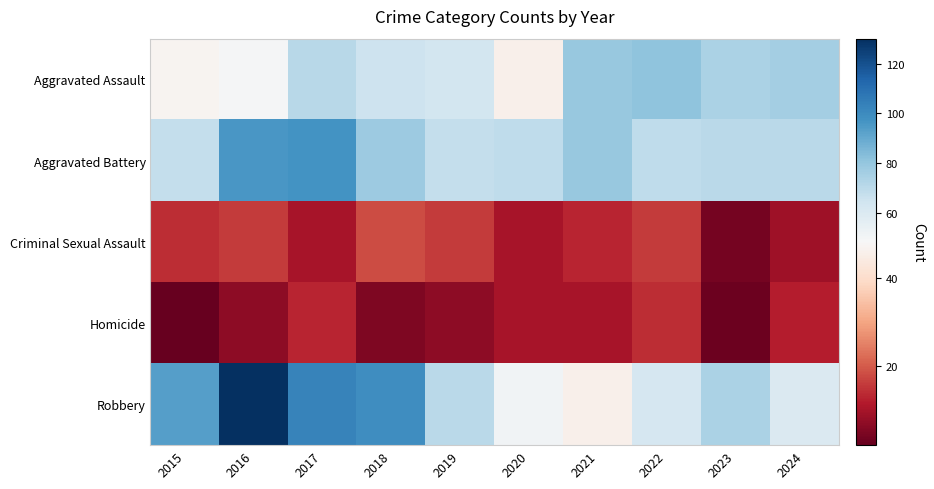

Reading left to right, what are all the values shown in this chart?

Aggravated Assault: 2015=47	2016=49	2017=71	2018=65	2019=63	2020=46	2021=79	2022=81	2023=74	2024=76
Aggravated Battery: 2015=68	2016=96	2017=97	2018=78	2019=68	2020=69	2021=79	2022=69	2023=70	2024=70
Criminal Sexual Assault: 2015=14	2016=16	2017=10	2018=18	2019=16	2020=10	2021=13	2022=16	2023=4	2024=9
Homicide: 2015=2	2016=7	2017=13	2018=5	2019=7	2020=10	2021=10	2022=14	2023=3	2024=12
Robbery: 2015=93	2016=130	2017=103	2018=99	2019=70	2020=51	2021=46	2022=62	2023=74	2024=60